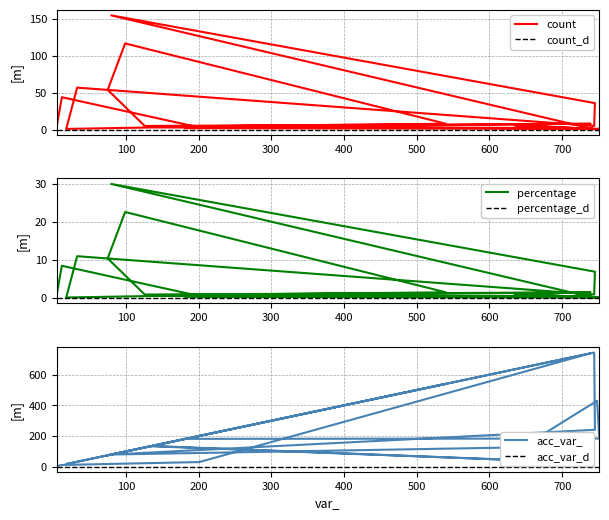

Reading left to right, transcribe all the data shown in this chart.

count: 5.0	44.0	3.0	8.0	5.0	54.0	117.0	8.0	4.0	2.0	3.0	1.0	57.0	5.0	36.0	155.0	1.0	6.0	1.0	1.0	2.0
percentage: 1.0	8.5	0.6	1.5	1.0	10.4	22.6	1.5	0.8	0.4	0.6	0.2	11.0	1.0	6.9	29.9	0.2	1.2	0.2	0.2	0.4
acc_var_: 5.0	12.0	31.0	739.0	126.0	75.0	99.0	540.0	134.0	25.0	136.0	18.0	33.0	744.0	241.0	80.0	135.0	95.0	430.0	184.0	182.0